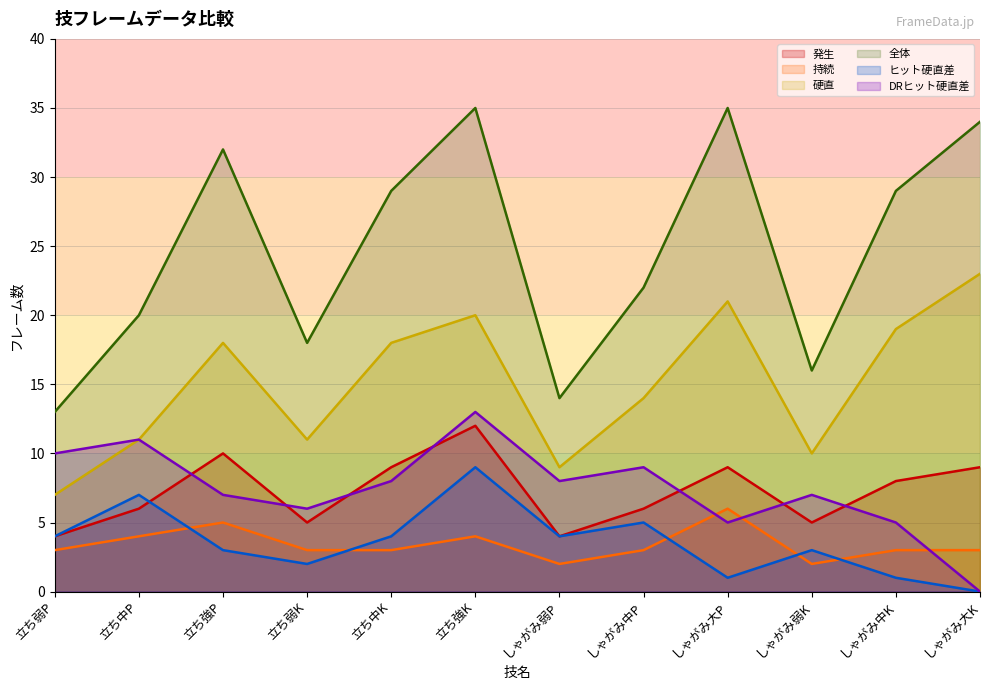

Which series changed the most between 立ち中P and しゃがみ弱P?

全体